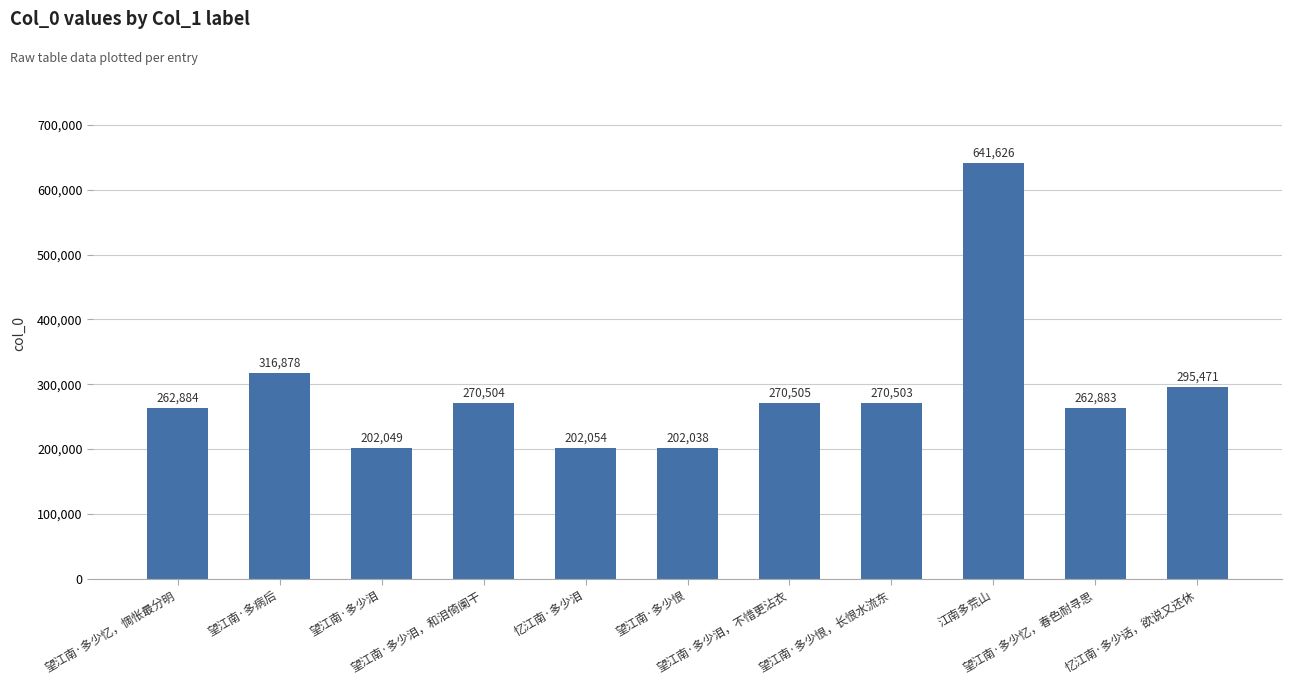

What is the maximum value shown in the chart?

641626